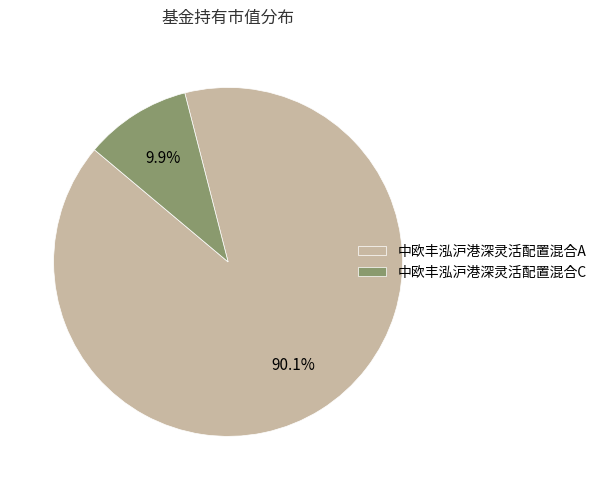

Combined, what portion of the pie is 中欧丰泓沪港深灵活配置混合C and 中欧丰泓沪港深灵活配置混合A?

100.0%